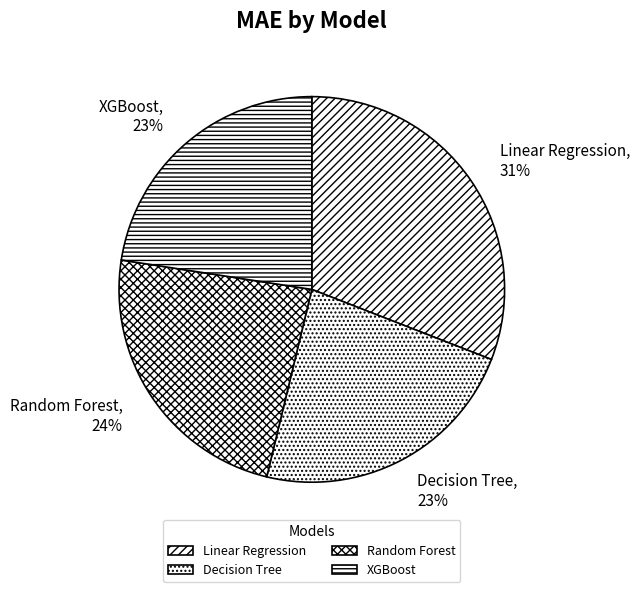

What percentage is the Decision Tree slice, to the nearest percent?

23%